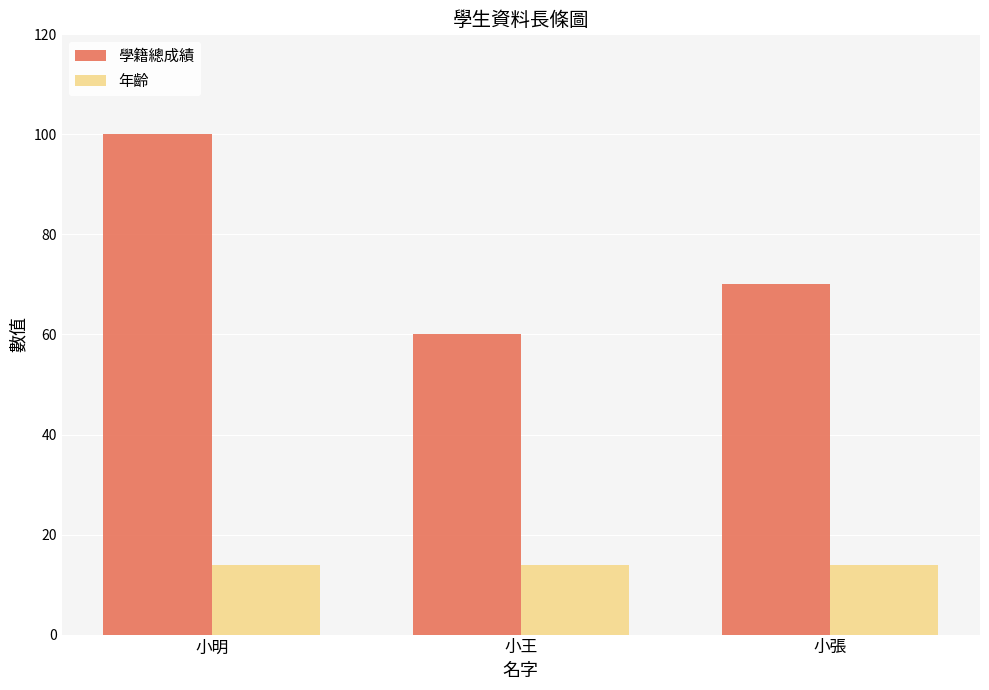

How many groups of bars are there?

3